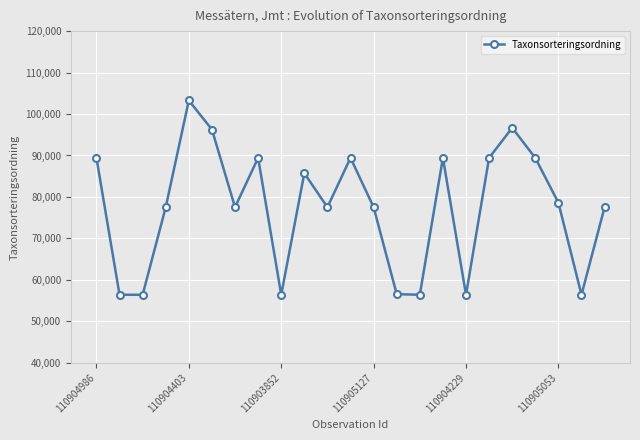

How many interior local peaks (higher than both neighbors) does the data have?

6